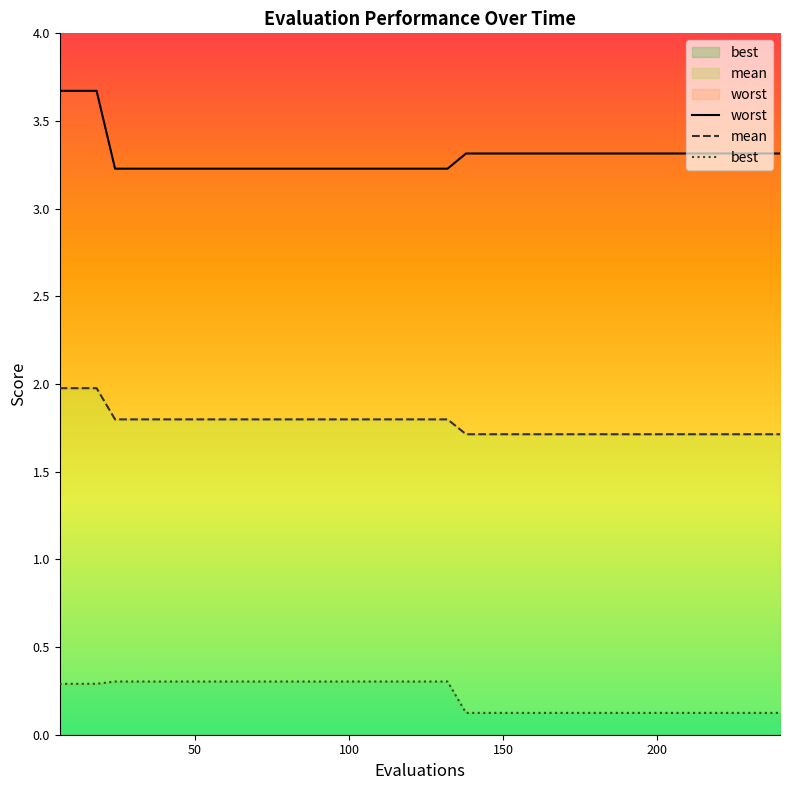

At how many categories does at least one series exceed 0?

40